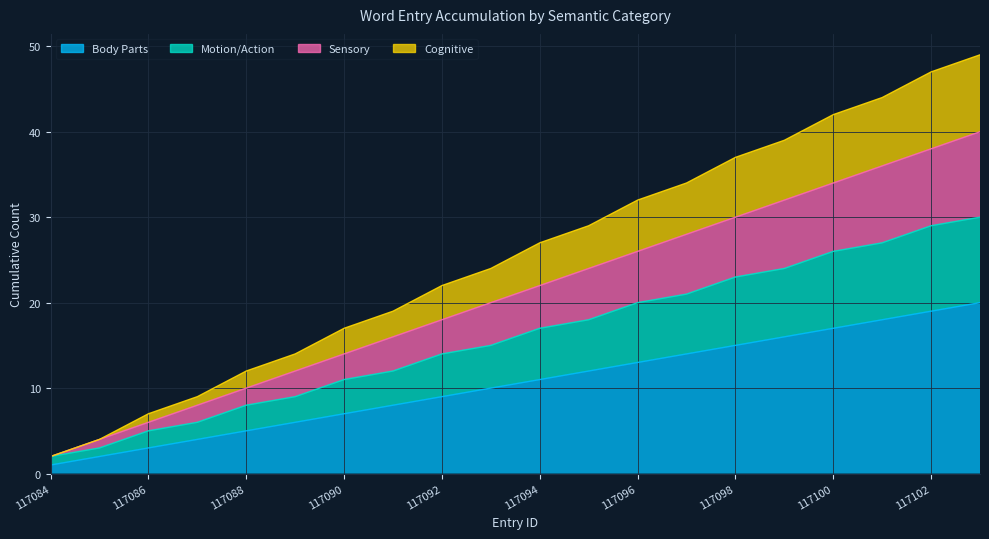

At how many categories does at least one series exceed 33?

7